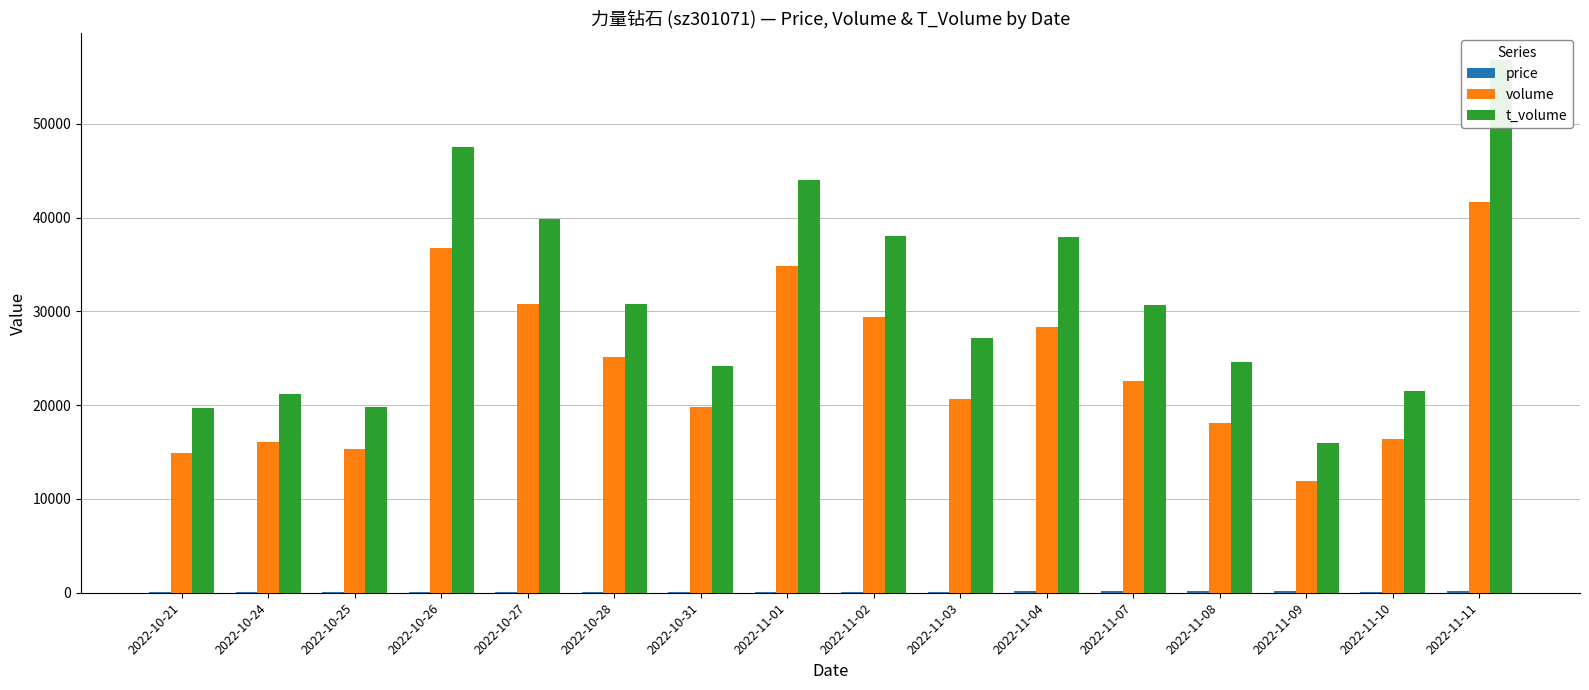

At which label does price first exceed 130?

2022-10-21